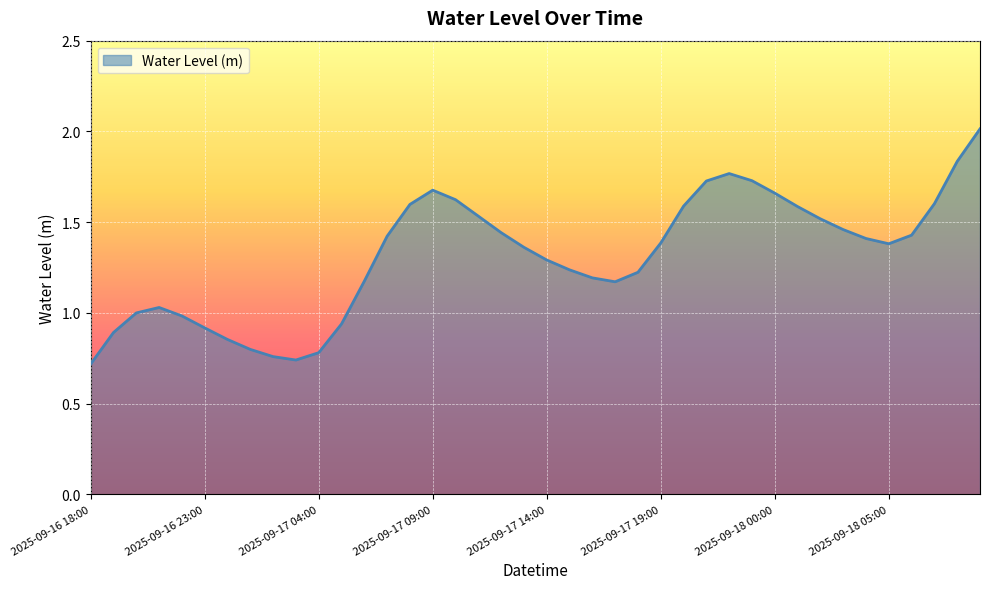

What is the difference between the maximum and minimum values?

1.3